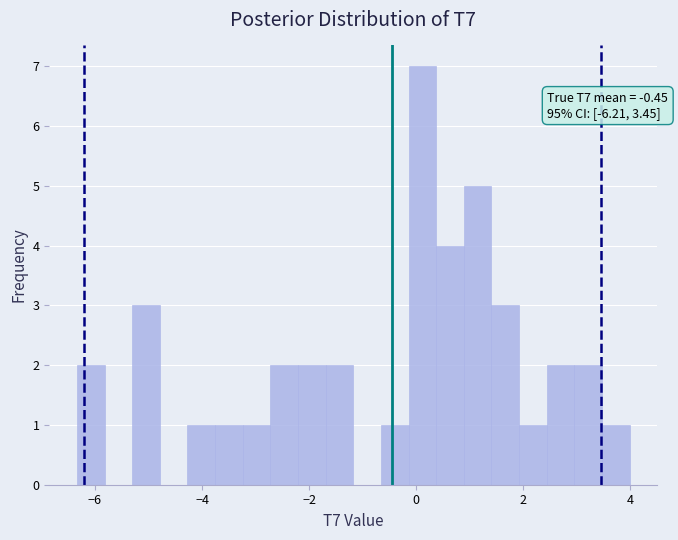

Read against the x-axis, roughly where is the centre of the tallest bar?

0.2